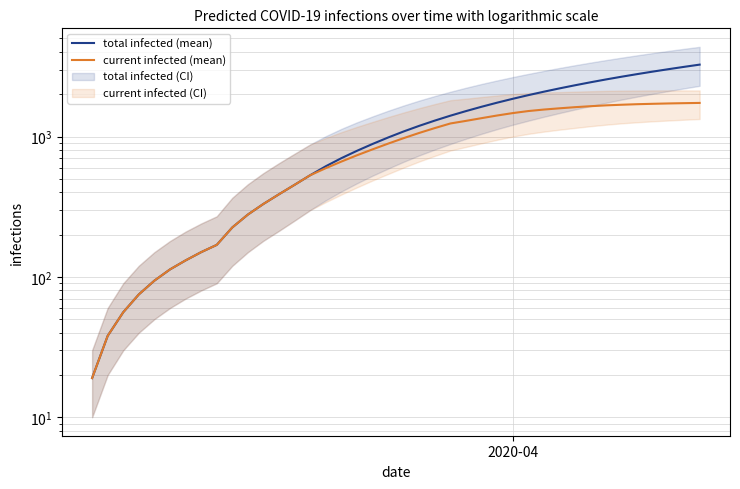

True or false: total infected (mean) and current infected (mean) intersect in this chart.

False